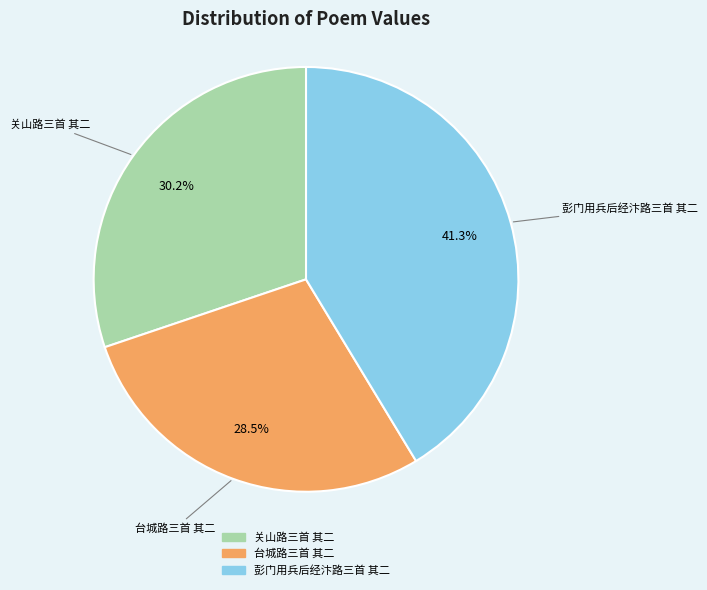

How many segments does this pie chart have?

3